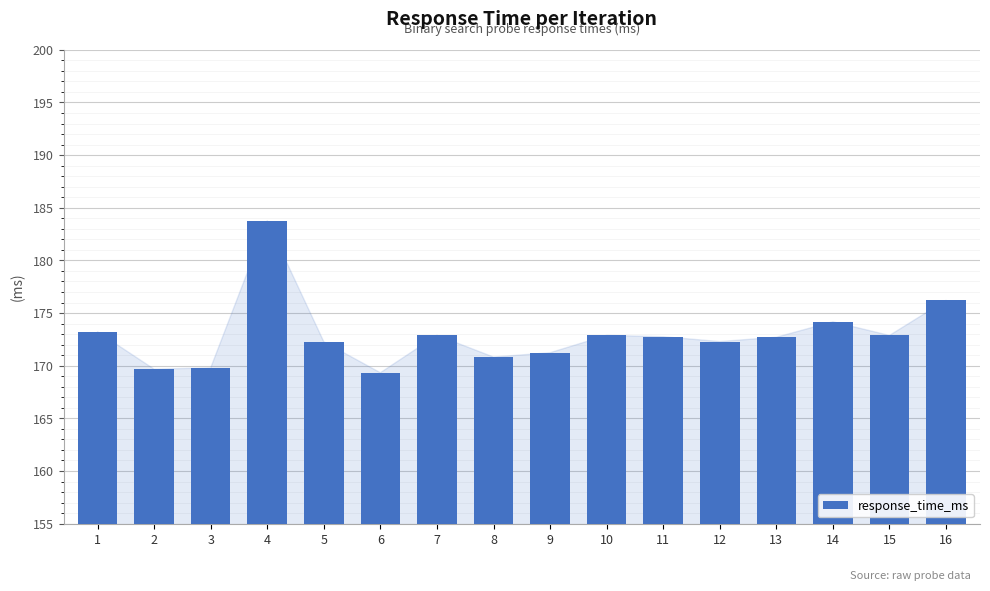

Which label corresponds to the largest value in the chart?

4